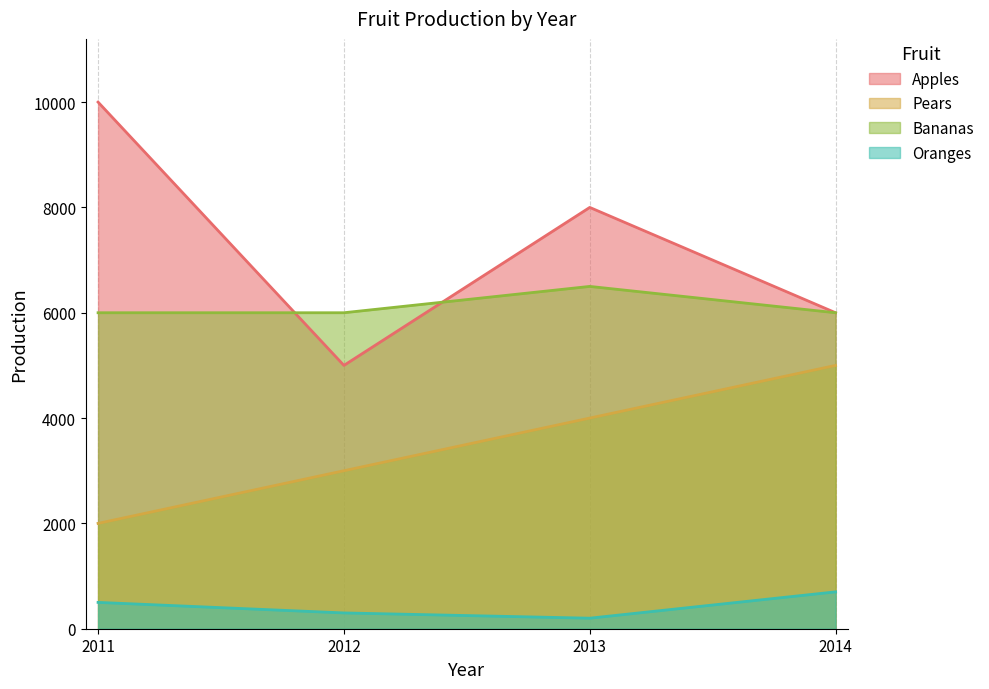

What is the difference between the highest and lowest values at 2012?

5700